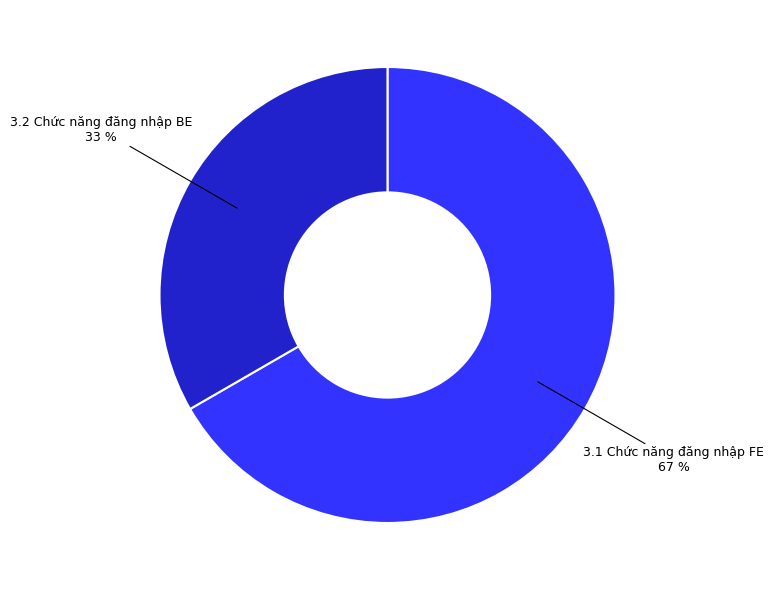

To the nearest percent, what is the average slice percentage?

50%